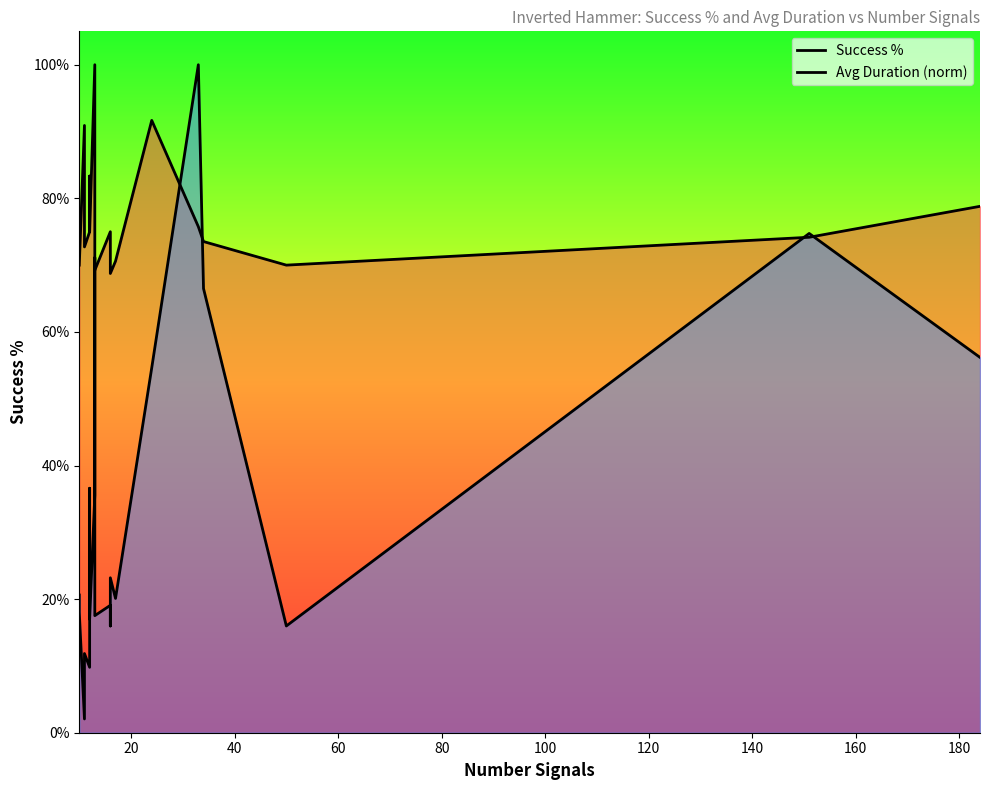

True or false: Success % and Avg Duration (norm) cross at least once.

True